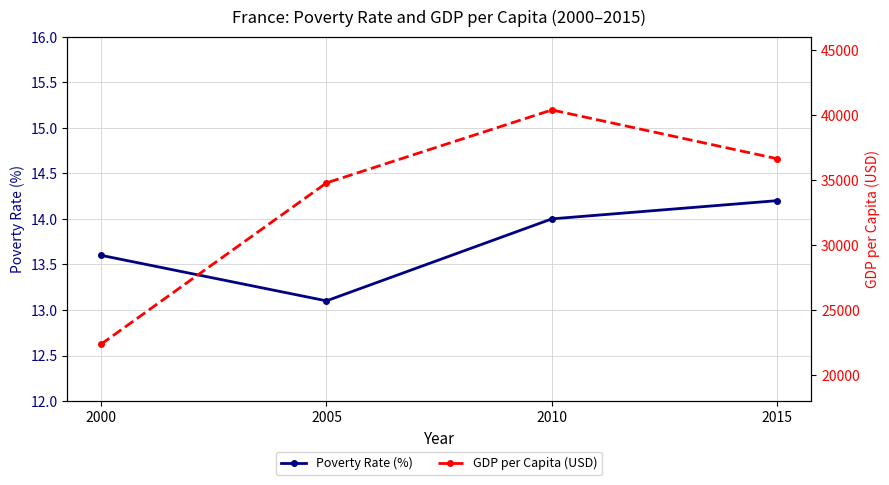

Between 2000 and 2010, which is larger?

2010